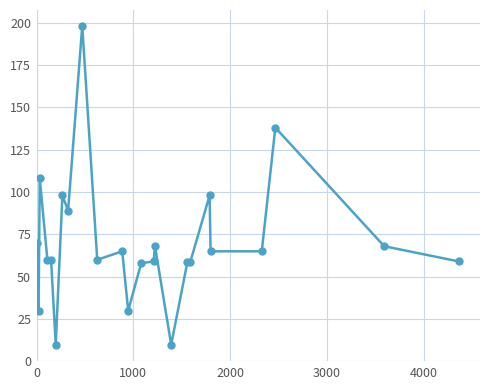

What is the value of the 5th point from the left?

60.0